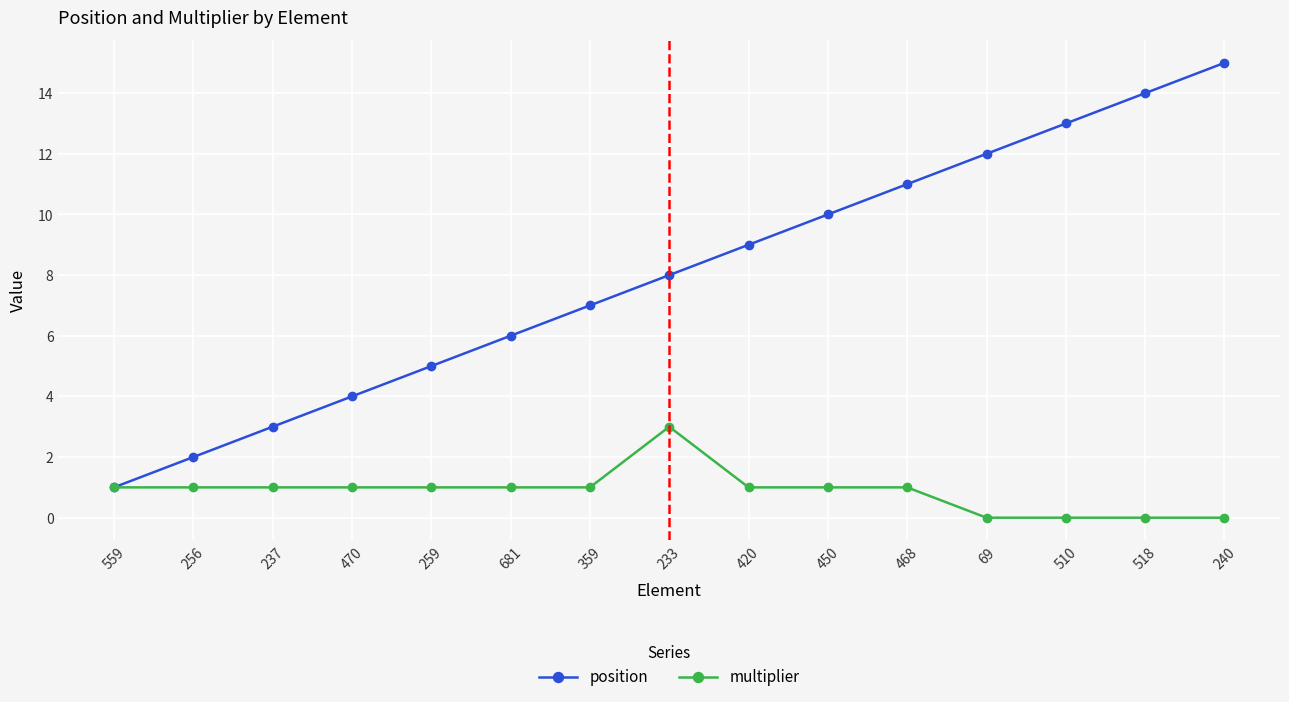

What is the label of the 10th point from the left?

450